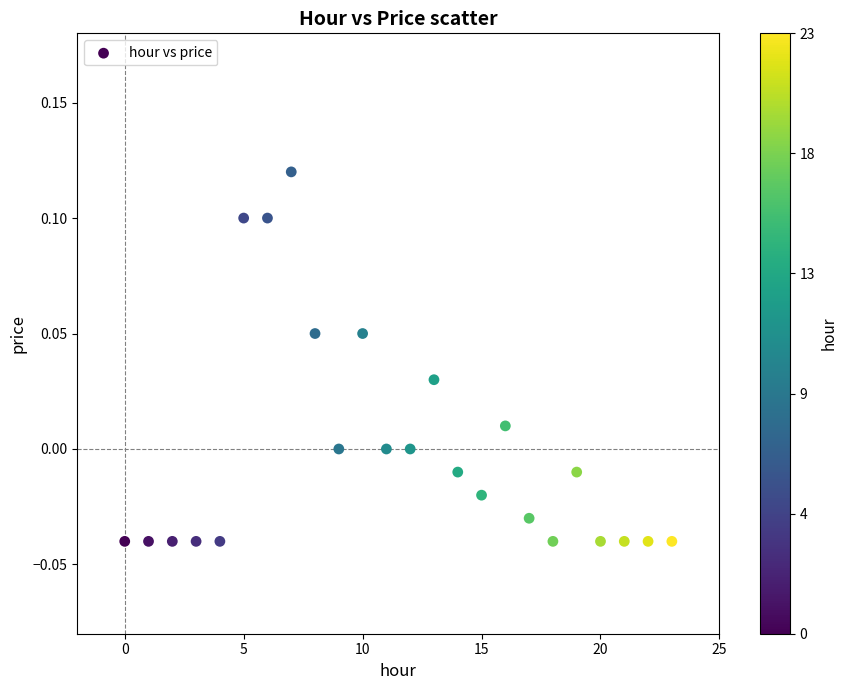

How many points are shown in the scatter plot?

24